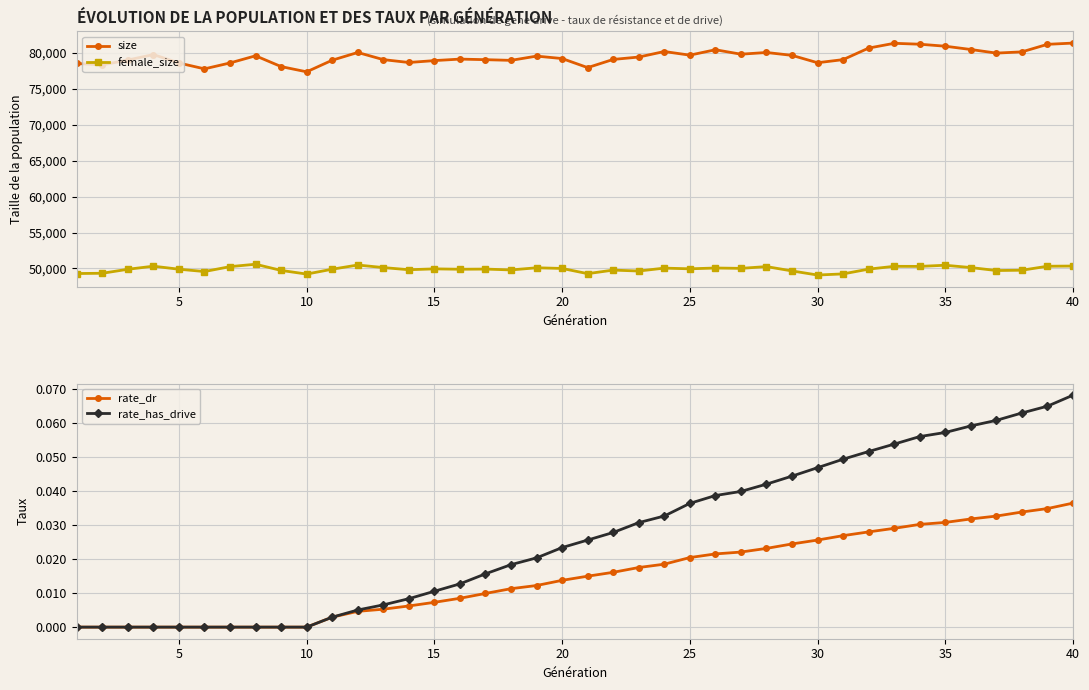

Which series has the widest spread of values?

size